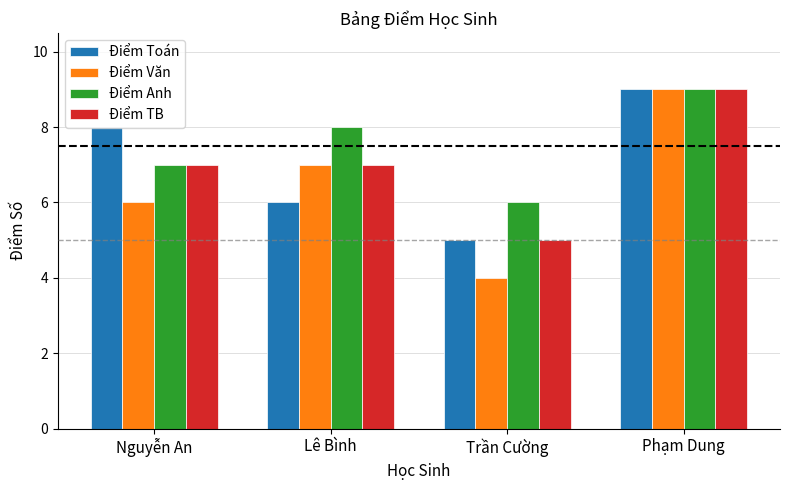

Between Lê Bình and Phạm Dung, which series saw the biggest shift?

Điểm Toán